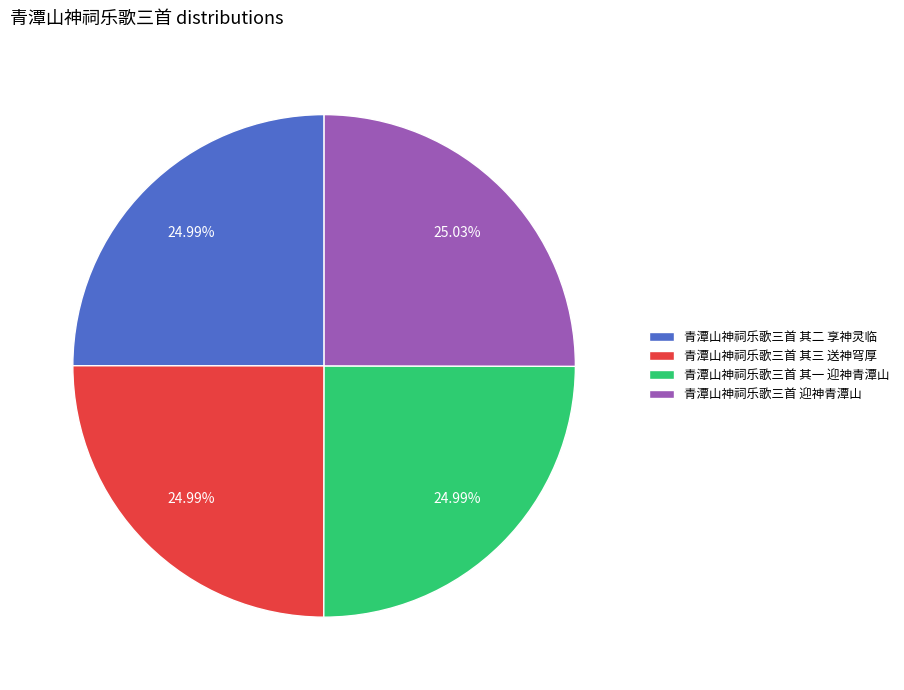

Combined, do 青潭山神祠乐歌三首 其二 享神灵临 and 青潭山神祠乐歌三首 迎神青潭山 account for over 50%?

Yes